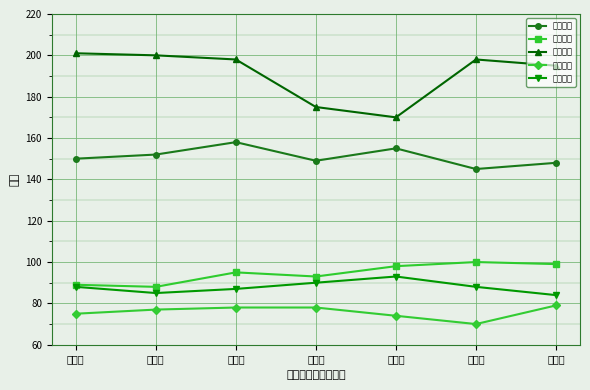

Which series has the largest total across all categories?

购物频道